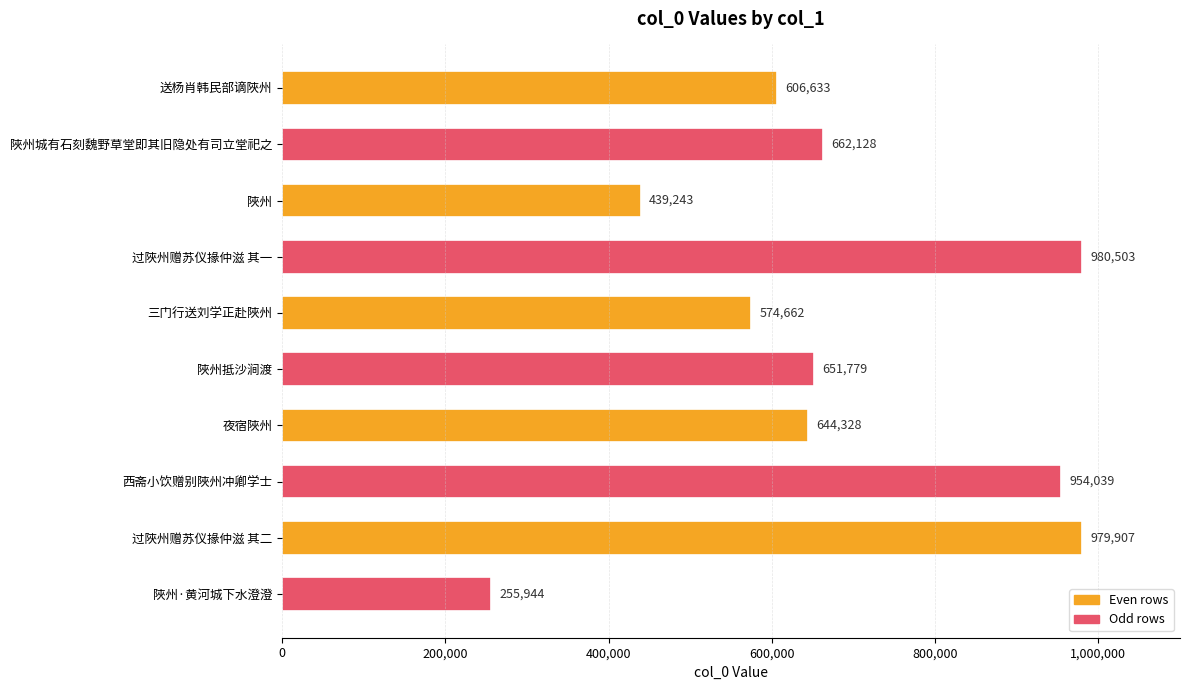

What is the difference between the second highest and minimum values?

723963